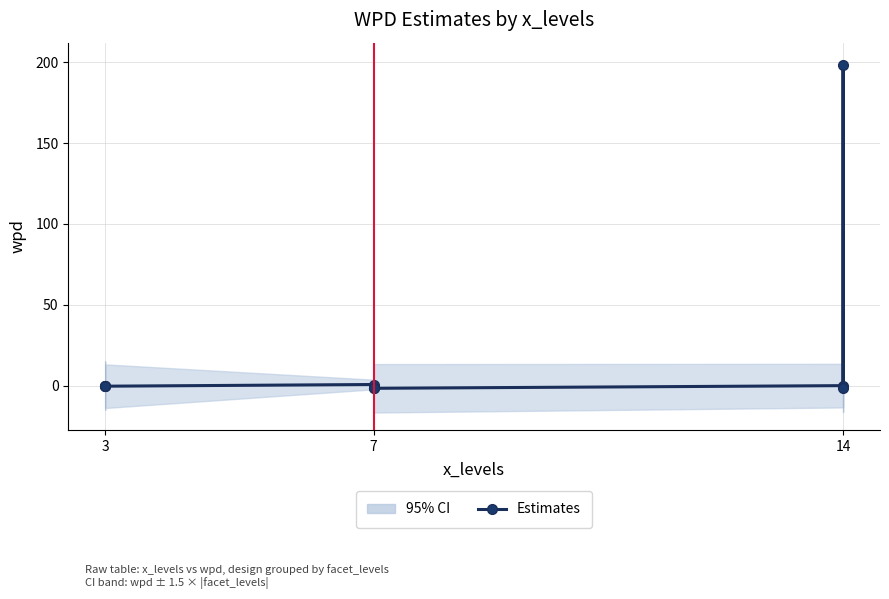

Where does the data first go above 0?

7